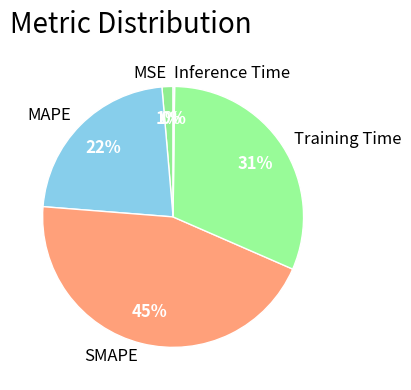

Do Training Time and MAPE together represent more than half of the pie?

Yes